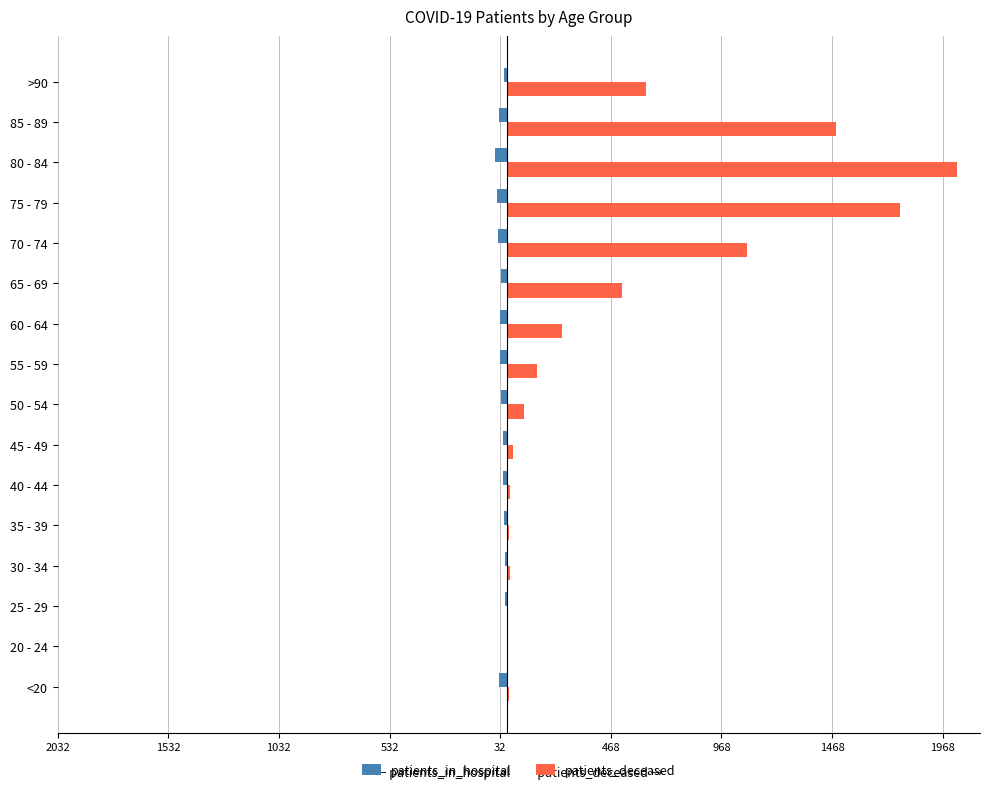

What are all the series names shown in the legend?

patients_in_hospital, patients_deceased